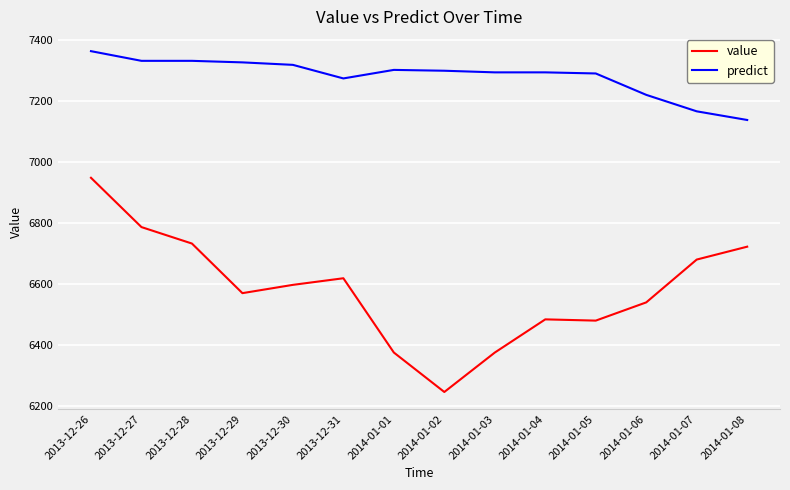

What are all the series names shown in the legend?

value, predict